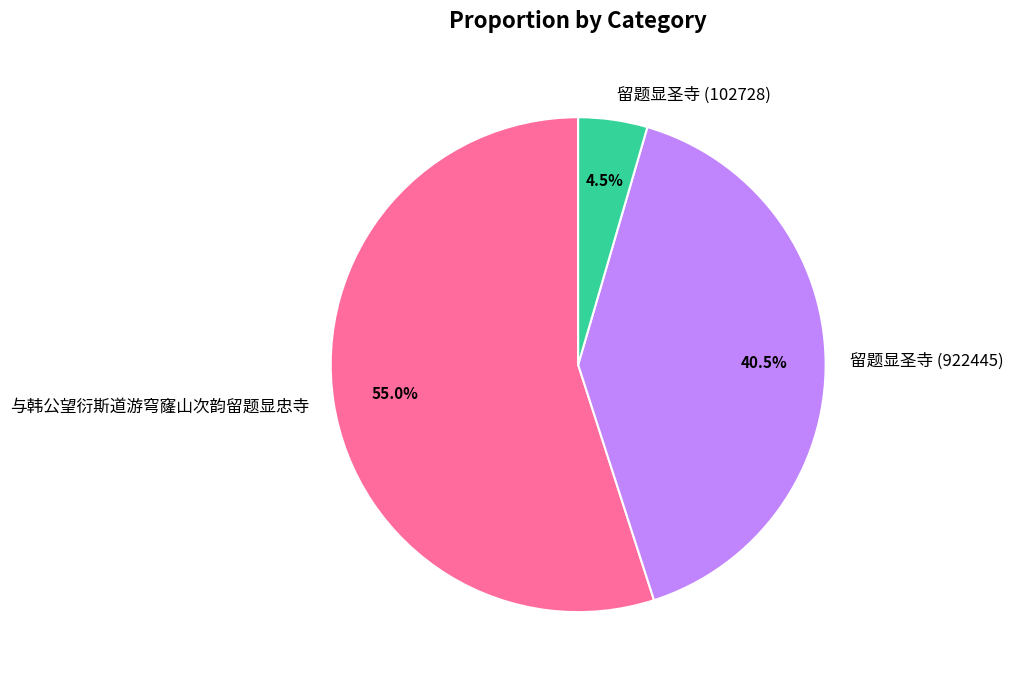

To the nearest percent, what is the difference between the largest and smallest slice percentages?

50%